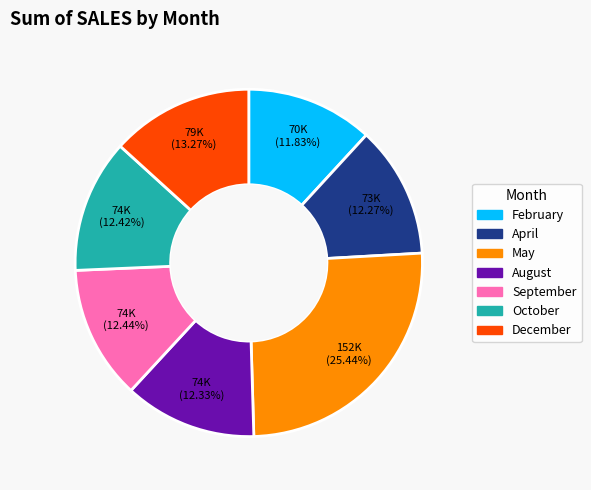

Count the number of slices in the pie.

7